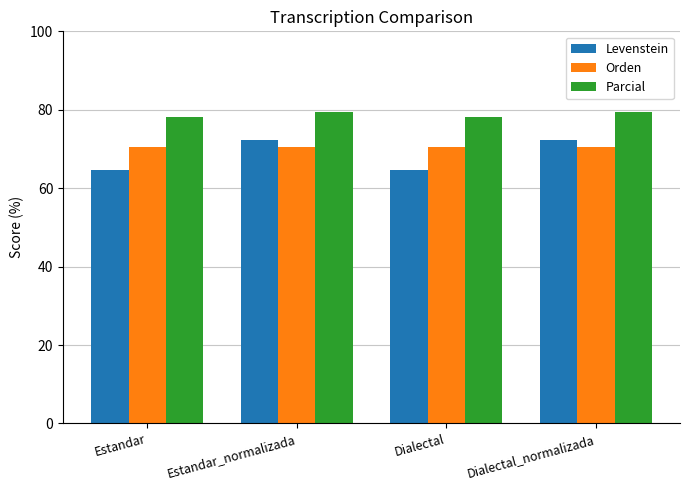

How many data points in Parcial are above 79?

2